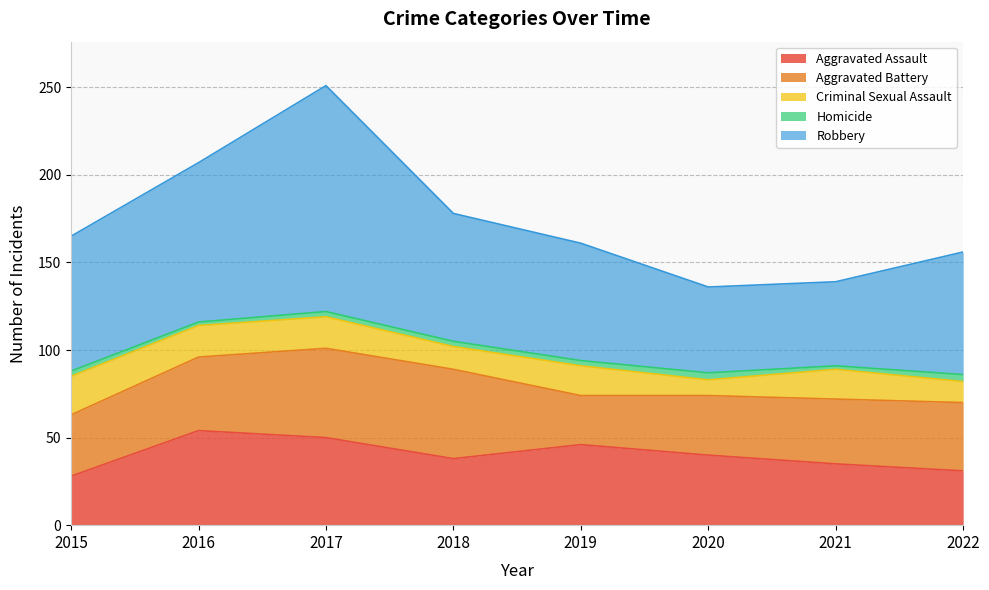

The value of Aggravated Assault at 2022 is 20. True or false?

False